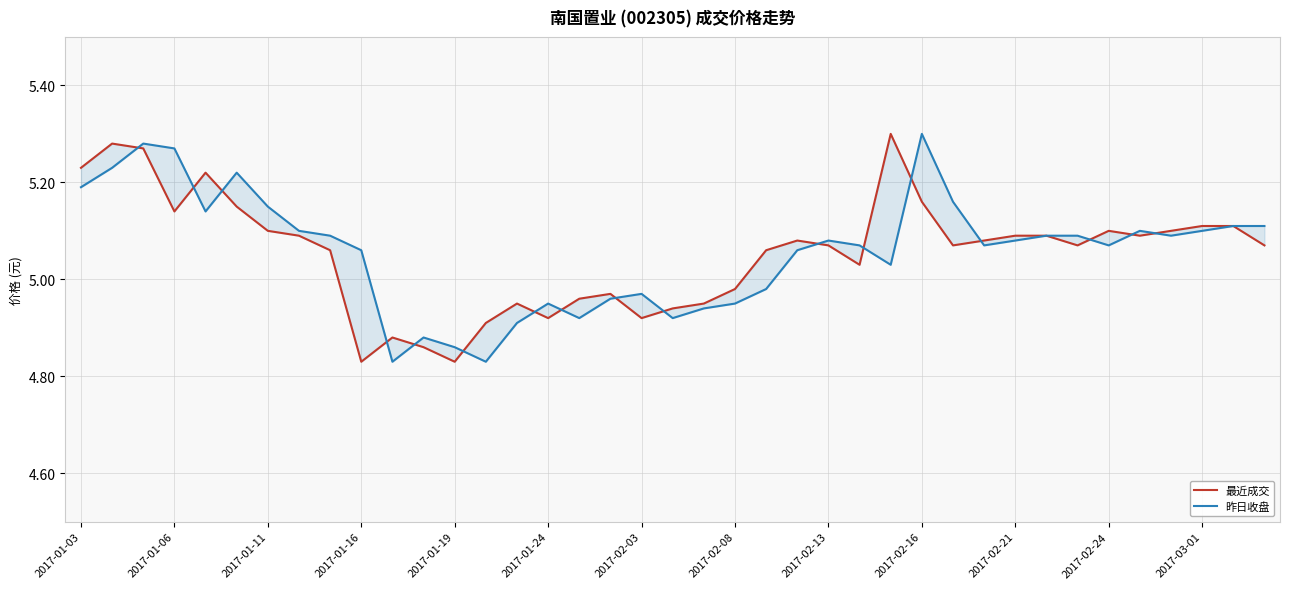

What value does the 昨日收盘 series have at 13?

4.8